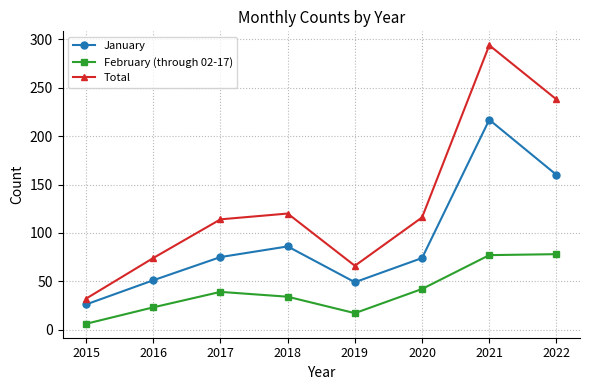

What is the greatest value displayed?

294